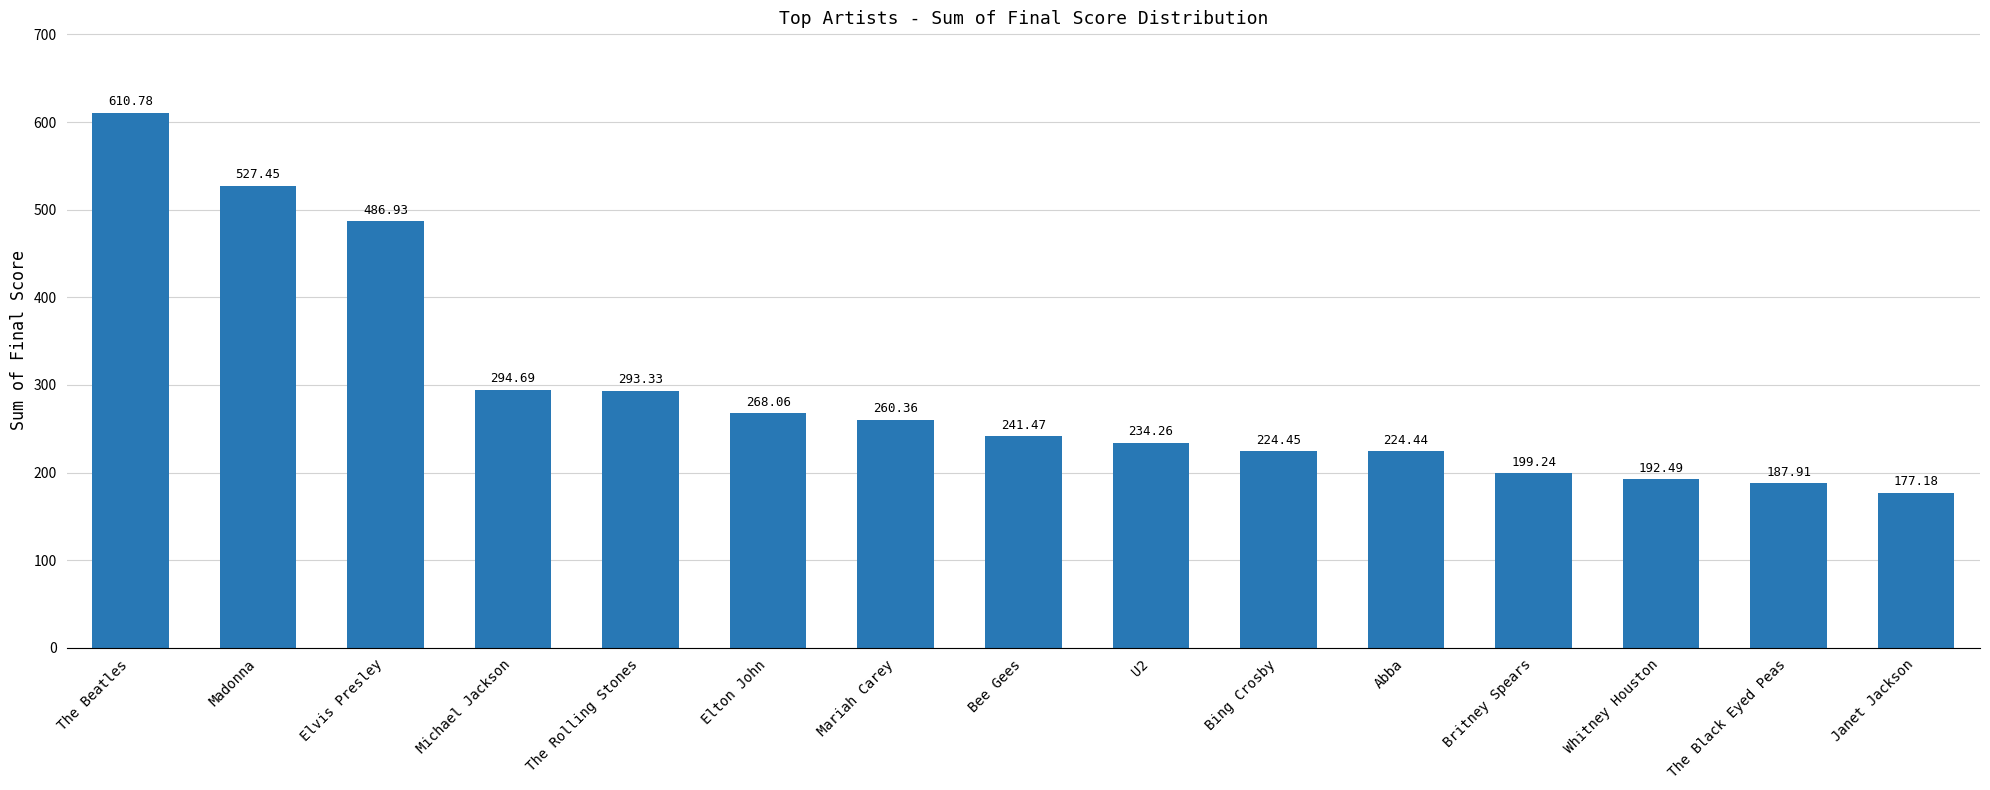

What is the sum of all values?

4423.0